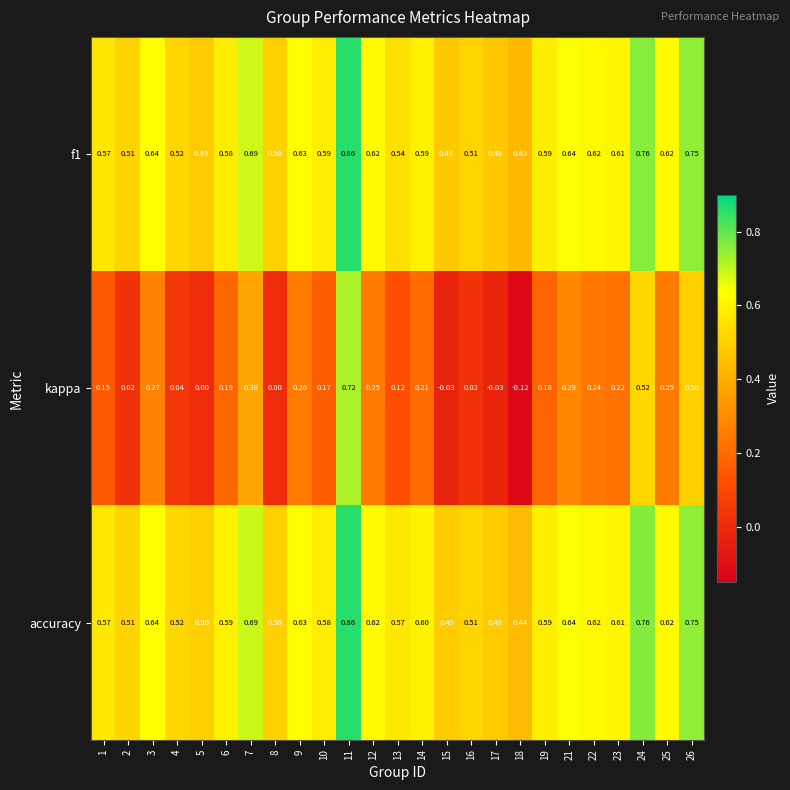

How many categories are shown in the chart?

25